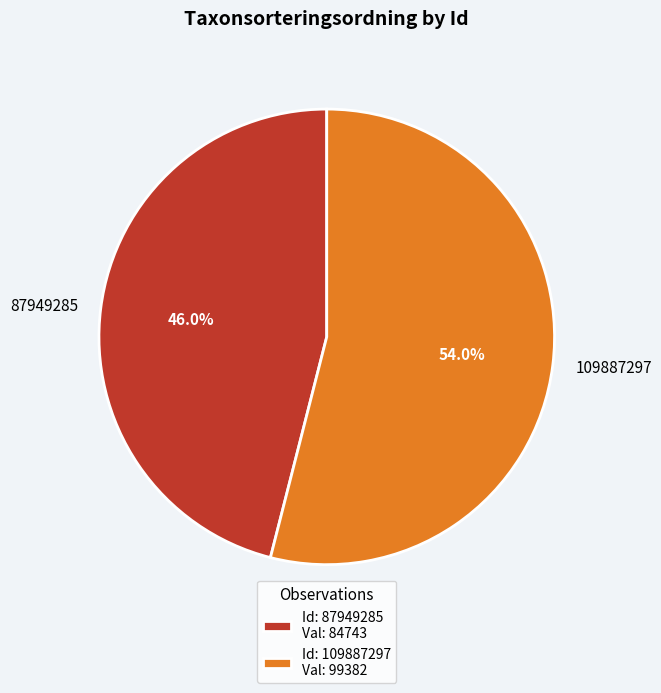

Count the number of slices in the pie.

2